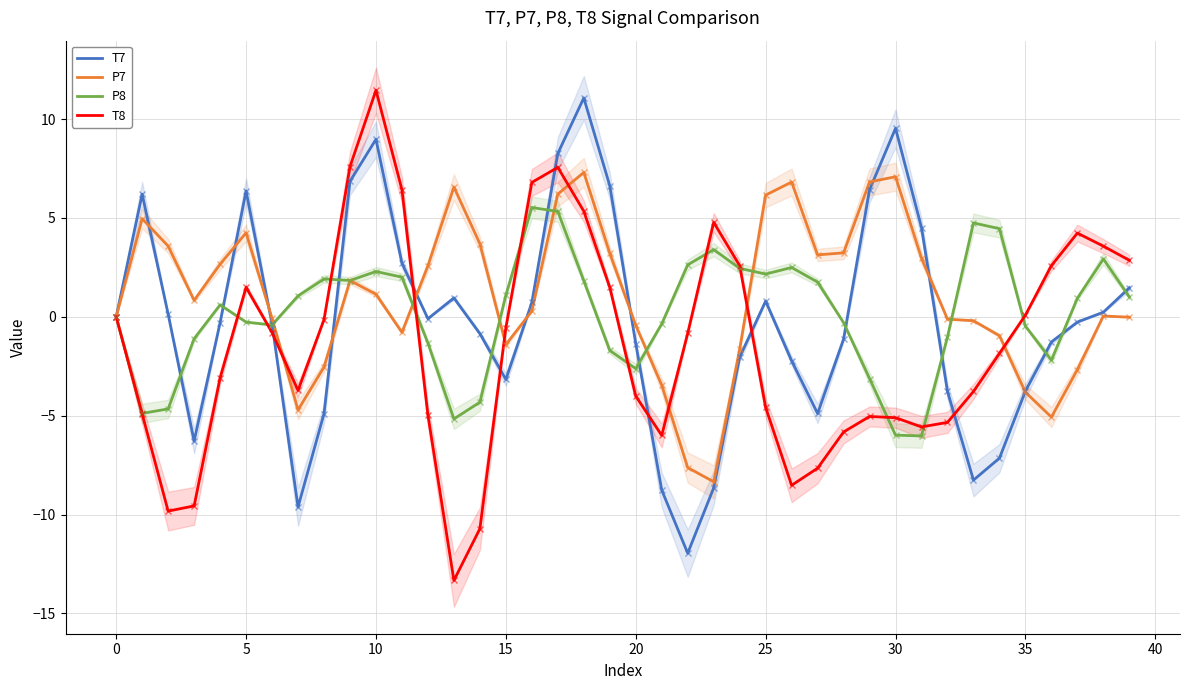

Read the P7 value at 35.

-3.8